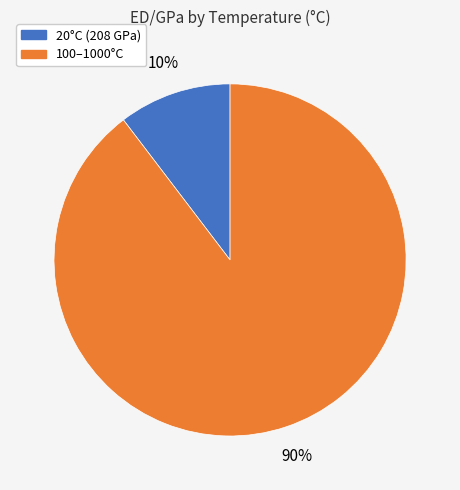

Count the number of slices in the pie.

2